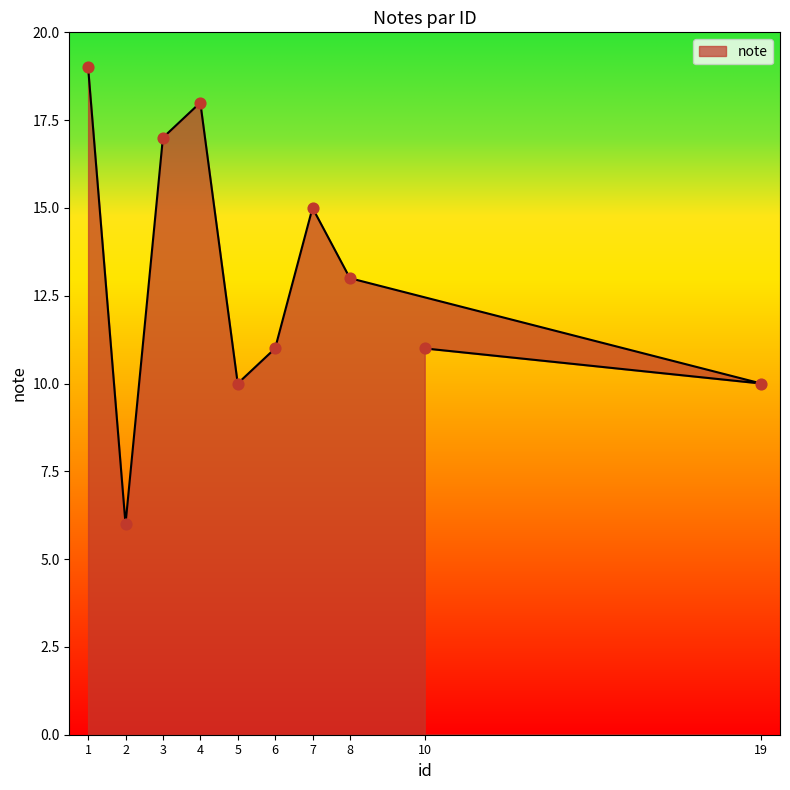

Approximately how many times larger is the value at 10 compared to 7?

0.7